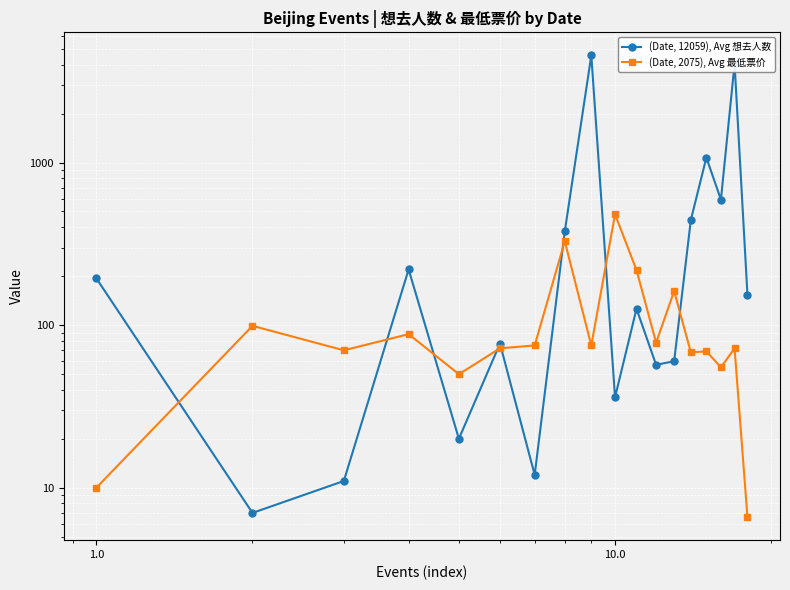

True or false: (Date, 12059), Avg 想去人数 has more than 2 points higher than both neighbors.

True